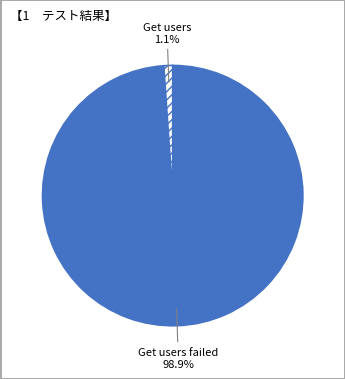

Does Get users represent more than half of the total?

No